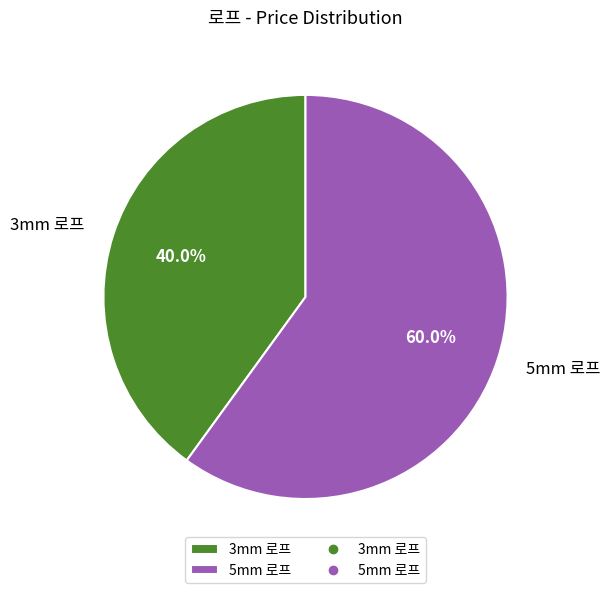

The 3mm 로프 slice represents 53% of the pie. True or false?

False